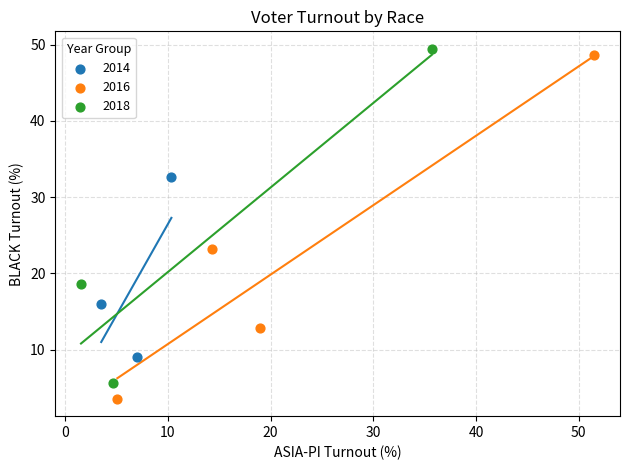

Which series contains the lowest Y value?

2016